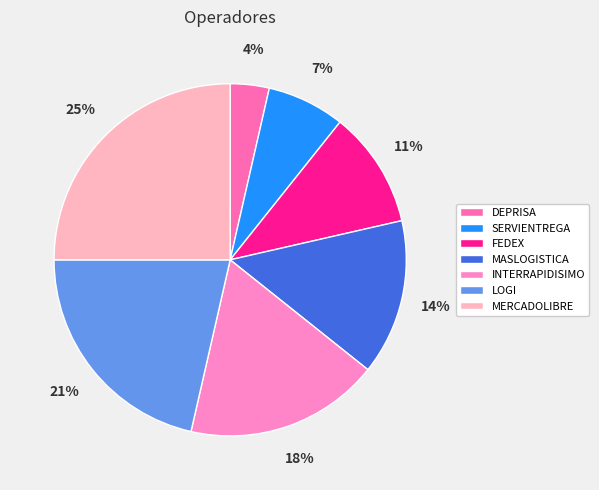

Does MASLOGISTICA represent more than half of the total?

No